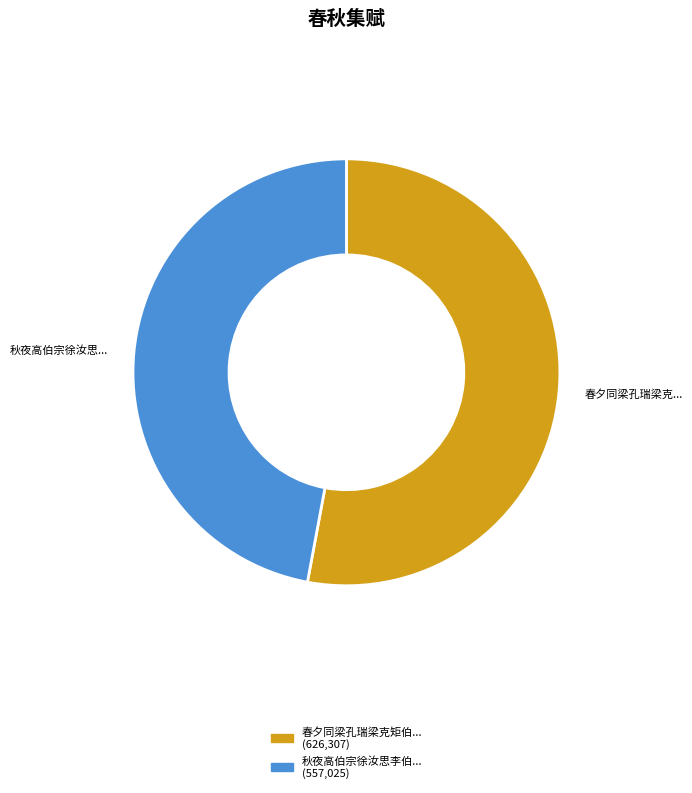

Does any single category account for the majority?

Yes